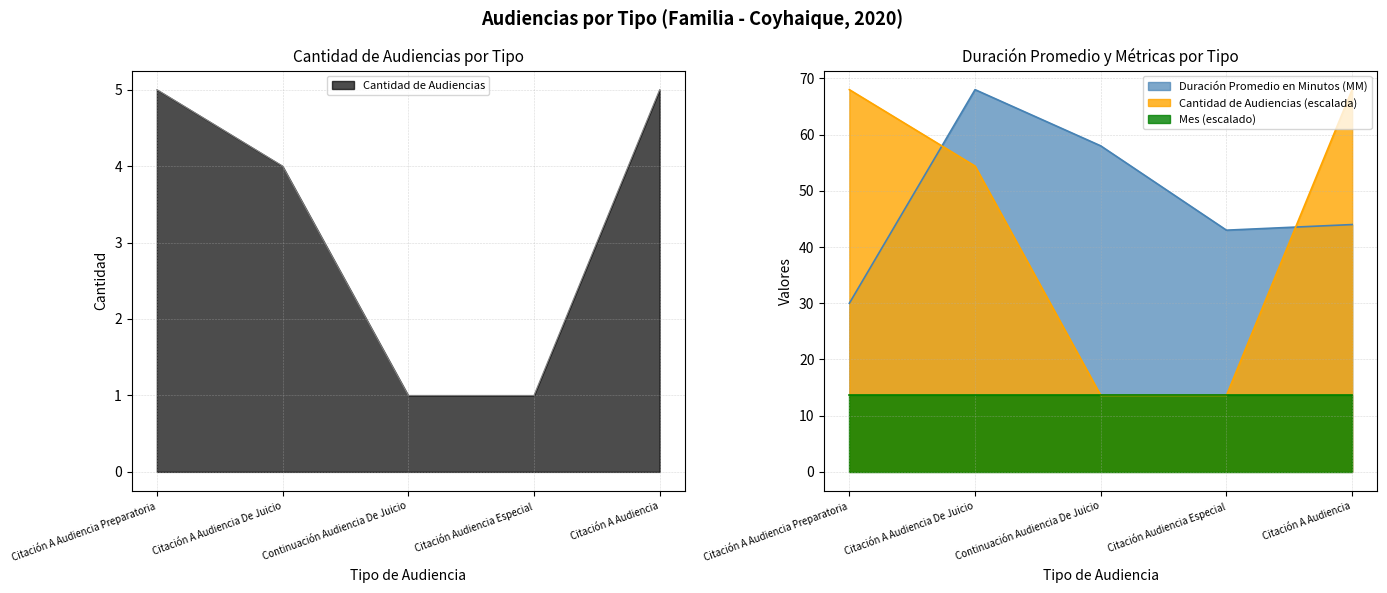

Reading right to left, what are all the values shown in this chart?

Duración Promedio en Minutos (MM): Citación A Audiencia=44	Citación Audiencia Especial=43	Continuación Audiencia De Juicio=58	Citación A Audiencia De Juicio=68	Citación A Audiencia Preparatoria=30
Cantidad de Audiencias: Citación A Audiencia=5	Citación Audiencia Especial=1	Continuación Audiencia De Juicio=1	Citación A Audiencia De Juicio=4	Citación A Audiencia Preparatoria=5